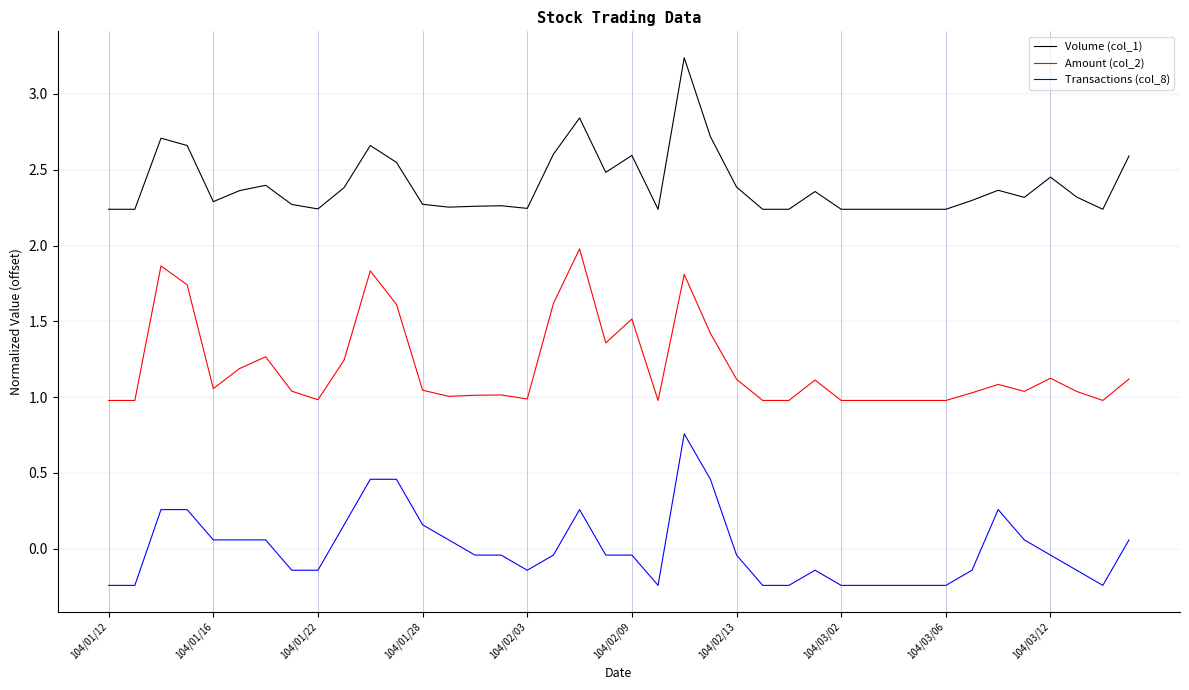

True or false: Amount (col_2) and Volume (col_1) cross at least once.

False